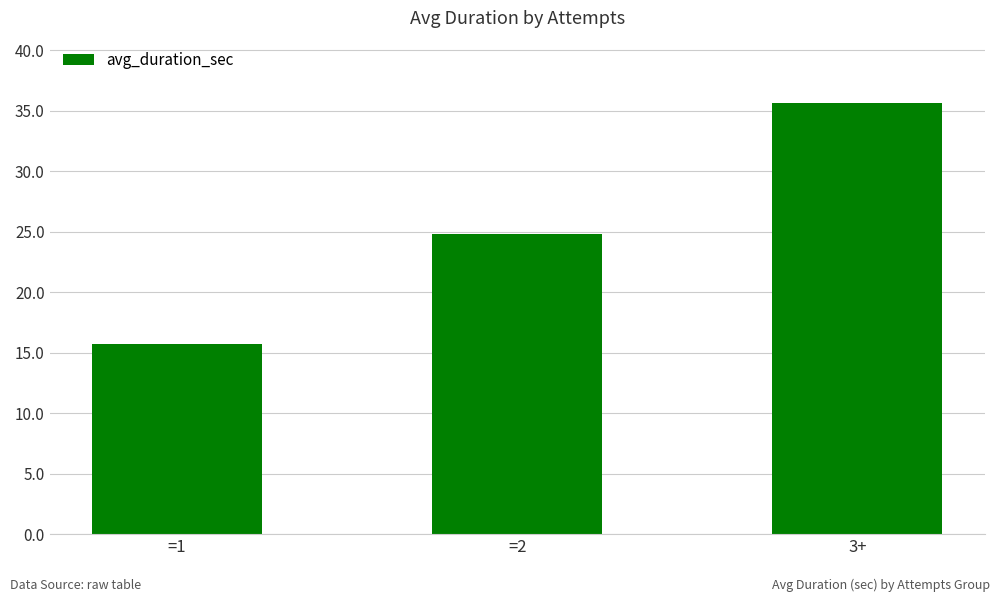

True or false: the data shows 37.3 at =2.

False